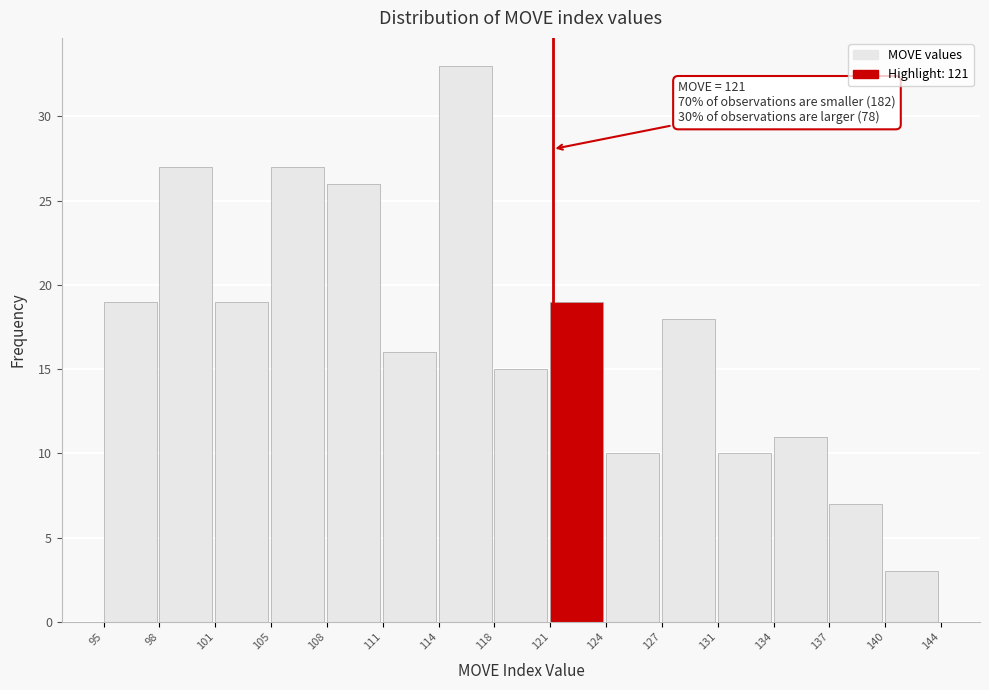

Over which range of the x-axis is the bar tallest?

114 to 118